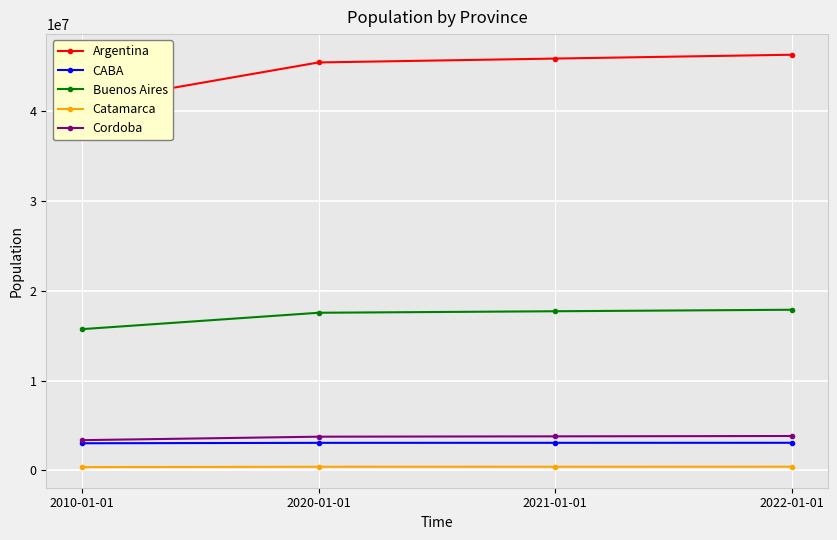

What is the maximum value shown in the chart?

46234830